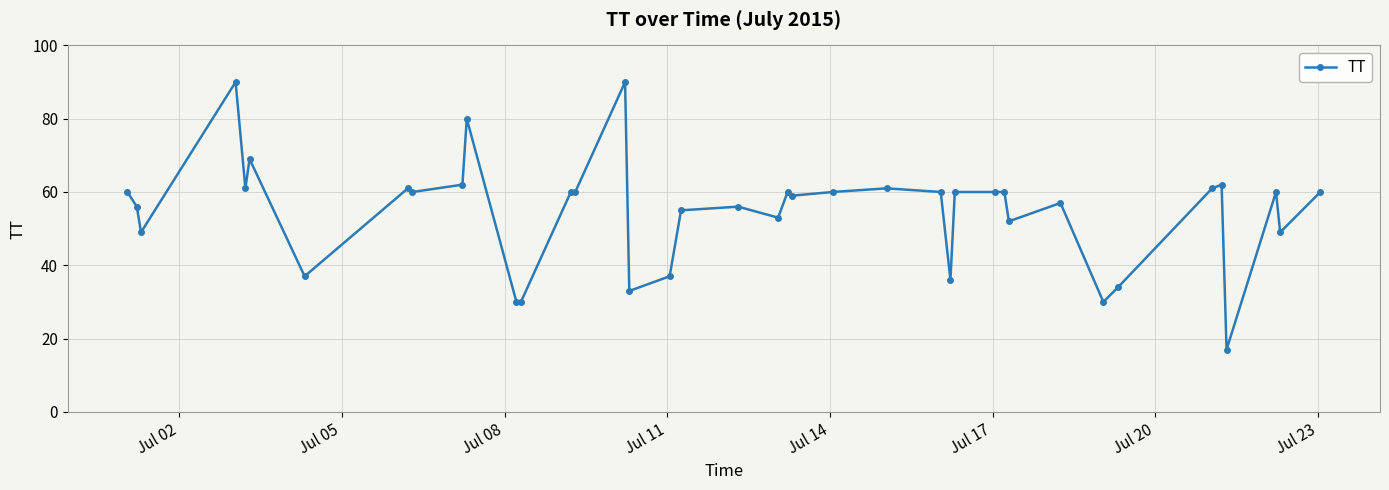

How many distinct data groups are displayed?

1